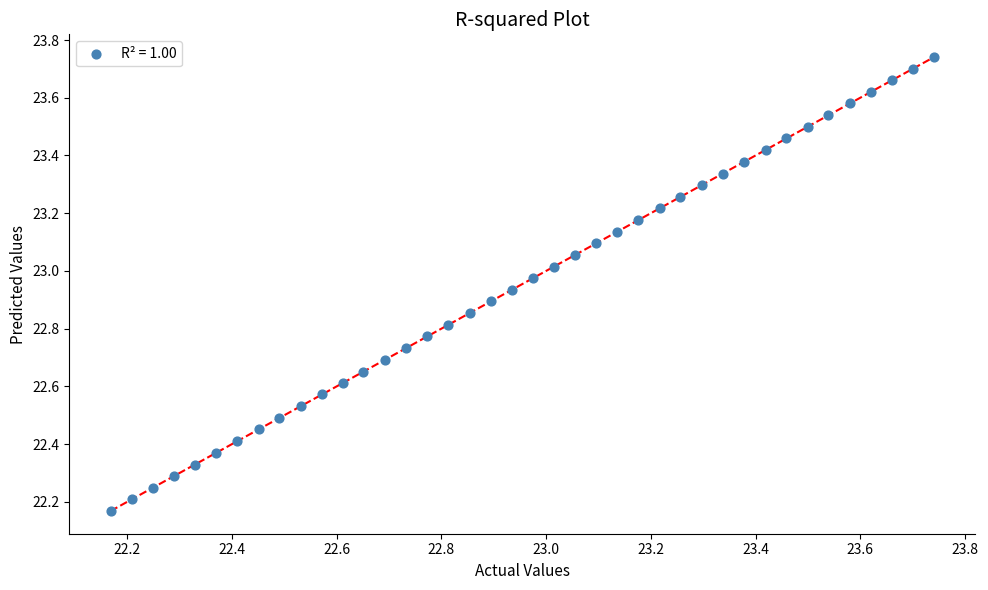

What is the range of Y values (max minus min)?

1.6